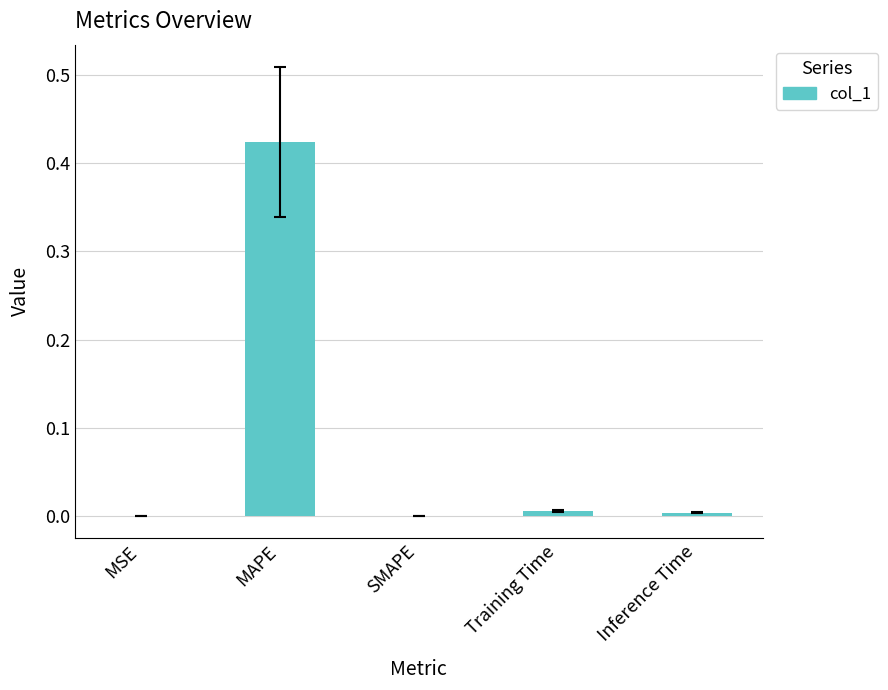

Are the bars horizontal?

No